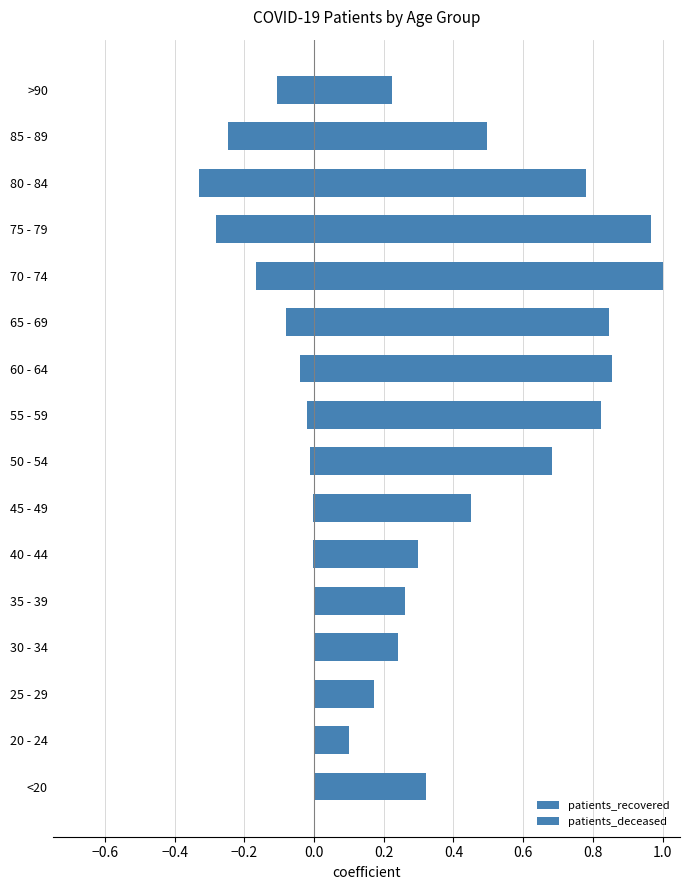

Which series has the largest range (max minus min)?

patients_recovered